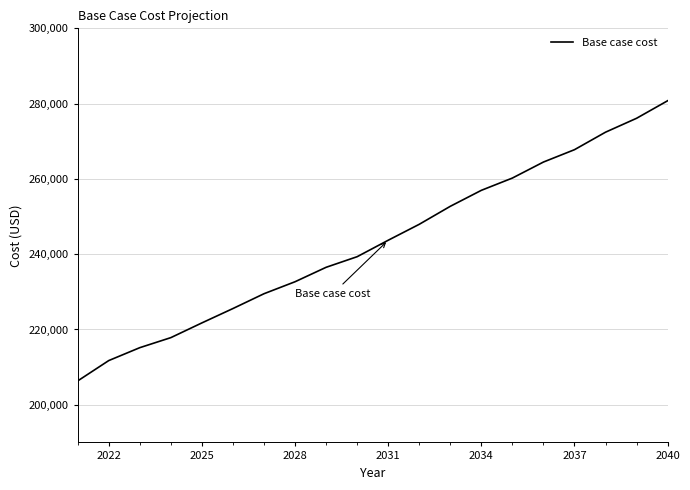

Reading left to right, what are all the values shown in this chart?

206340.0	211743.3	215170.8	217836.7	221748.3	225565.0	229500.0	232683.3	236516.7	239335.8	243705.0	247940.0	252720.8	256965.0	260226.7	264480.0	267762.5	272412.5	276105.0	280765.0